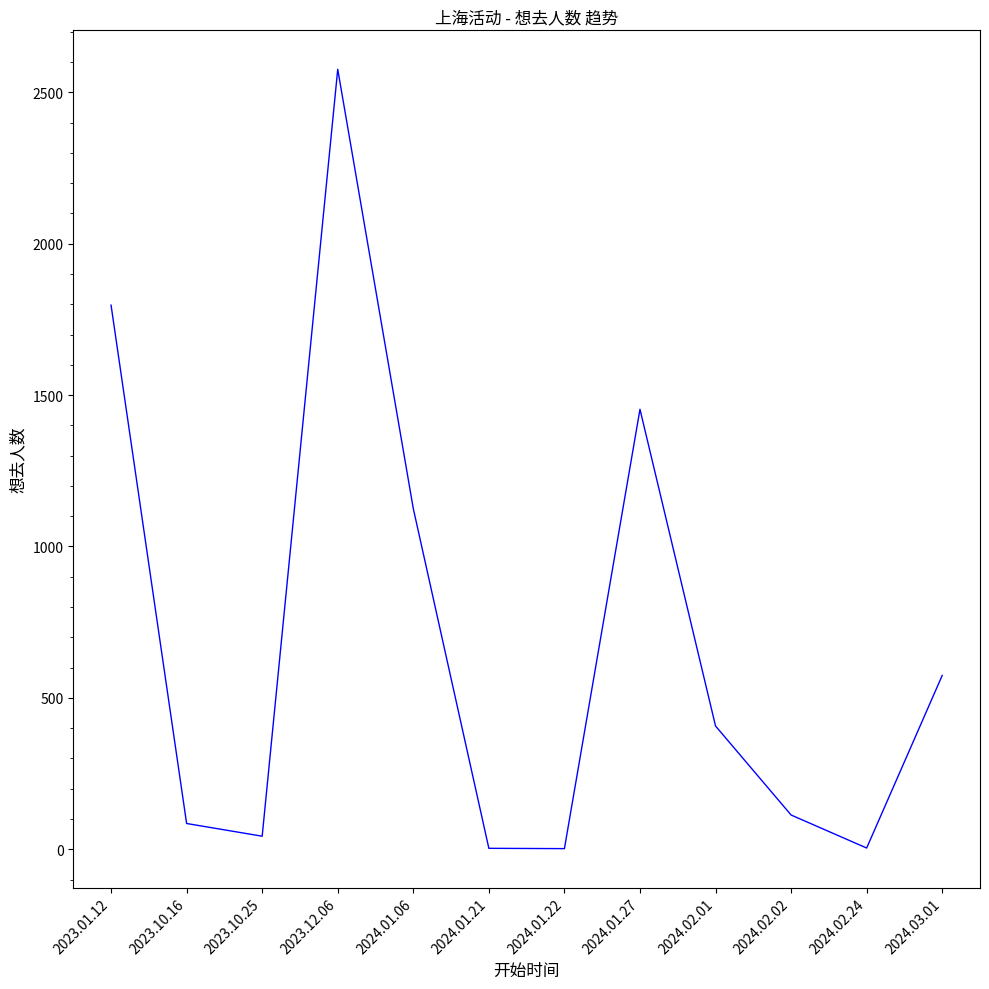

What is the change in value from 2023.10.16 to 2024.01.06?

+1040